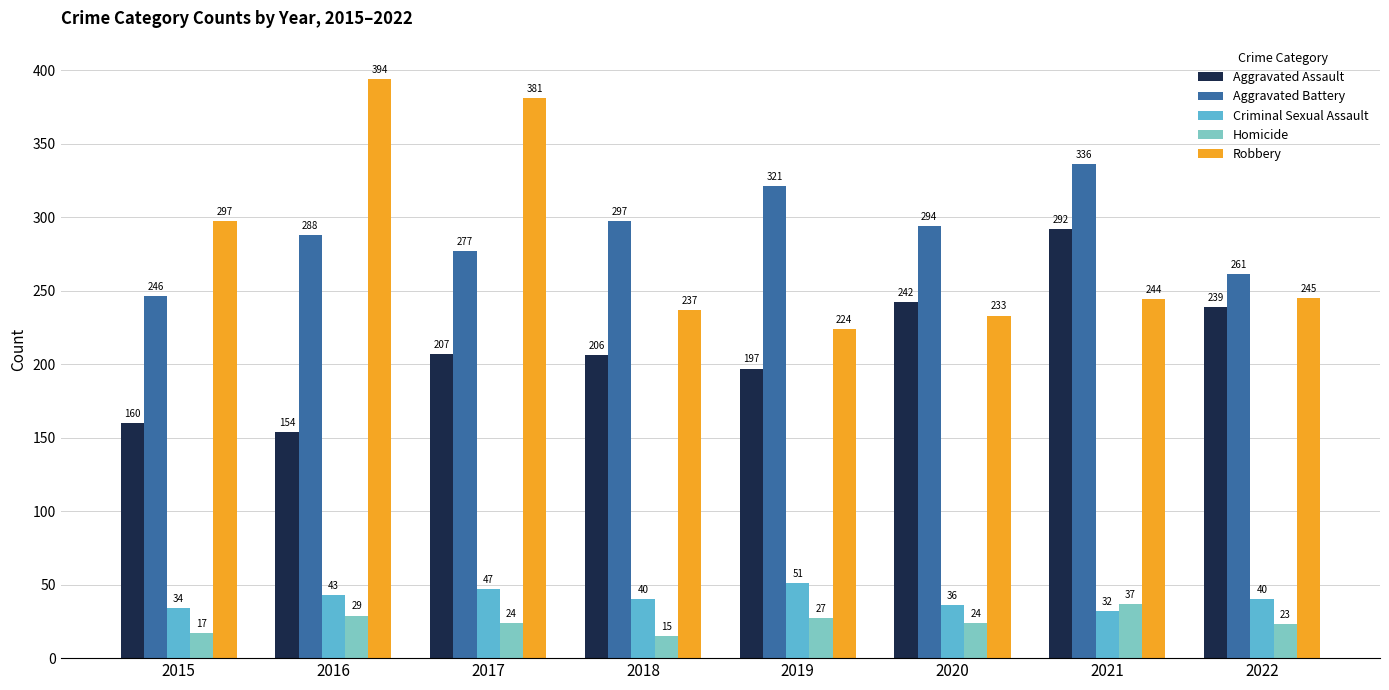

At how many categories does at least one series exceed 69?

8